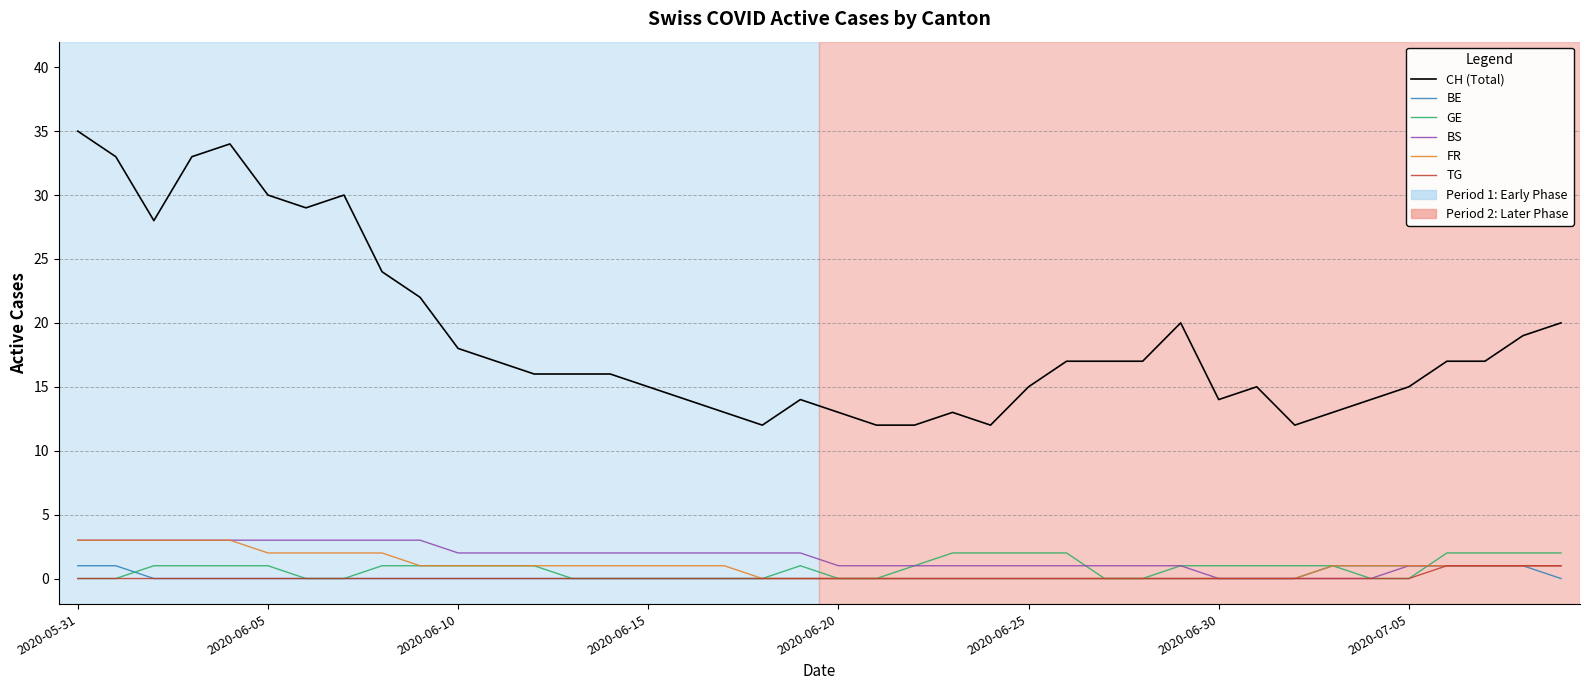

What is the greatest value displayed?

35